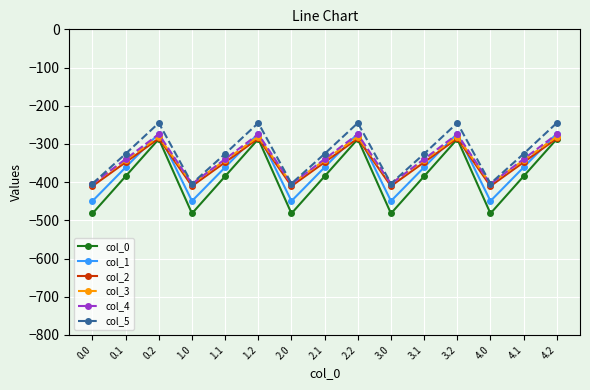

How many intersections are there between col_2 and col_1?

9